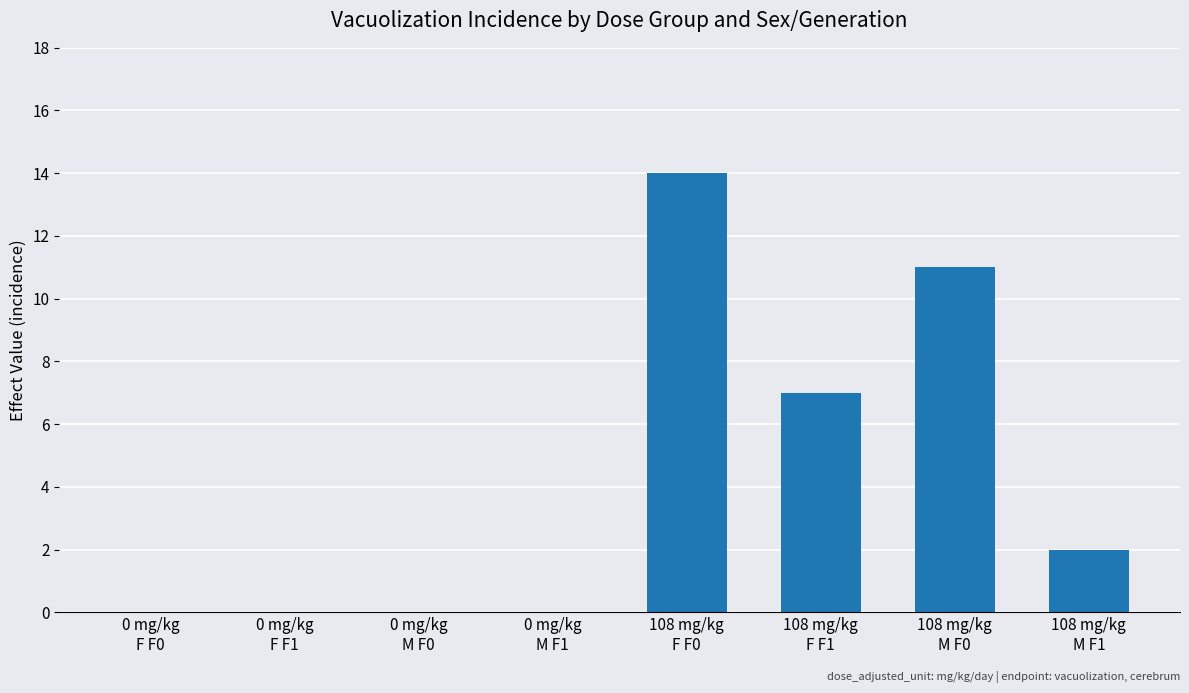

The chart shows a value of 0 at 0 mg/kg
F F1. True or false?

True